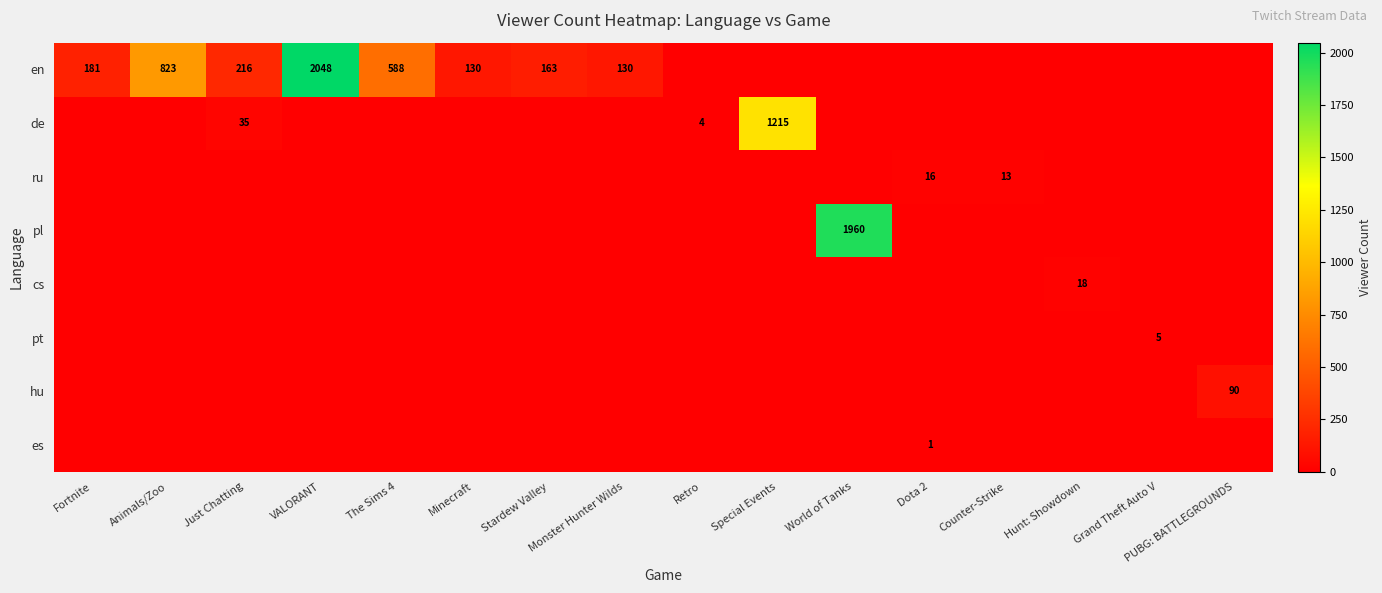

Is it true that hu equals 53 at PUBG: BATTLEGROUNDS?

False